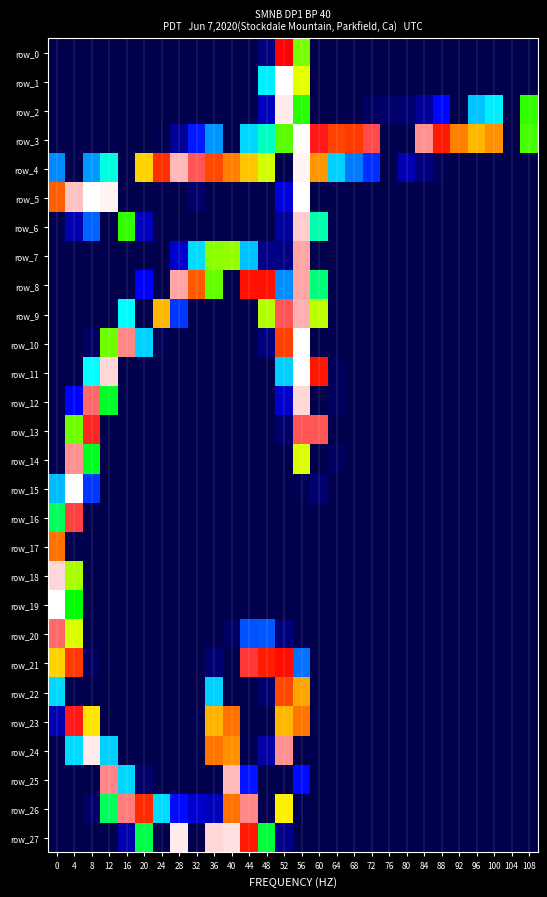

How many data points does each series have?

28